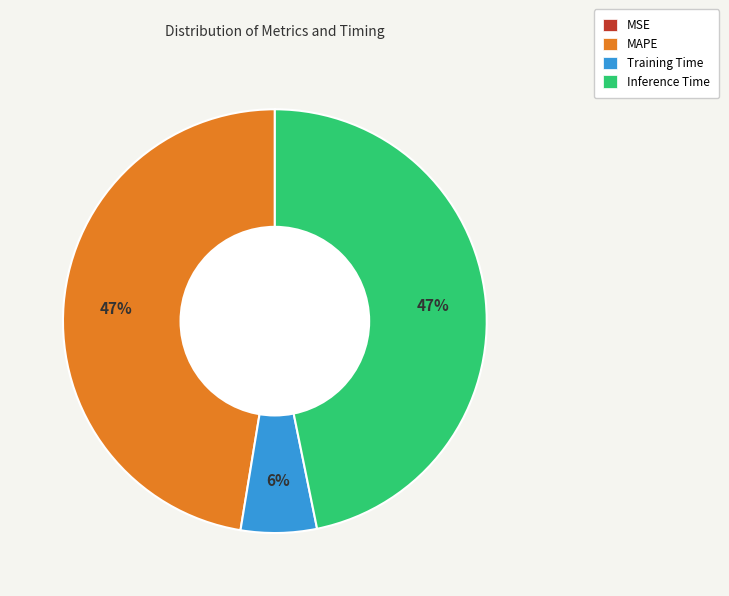

Which has a higher value, MAPE or Training Time?

MAPE